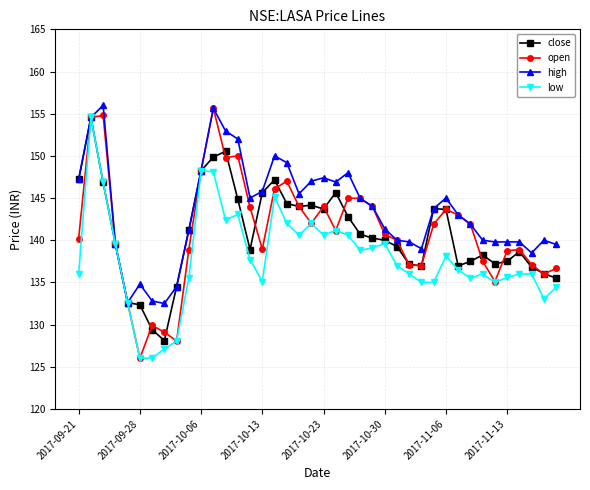

True or false: low has more than 0 points higher than both neighbors.

True